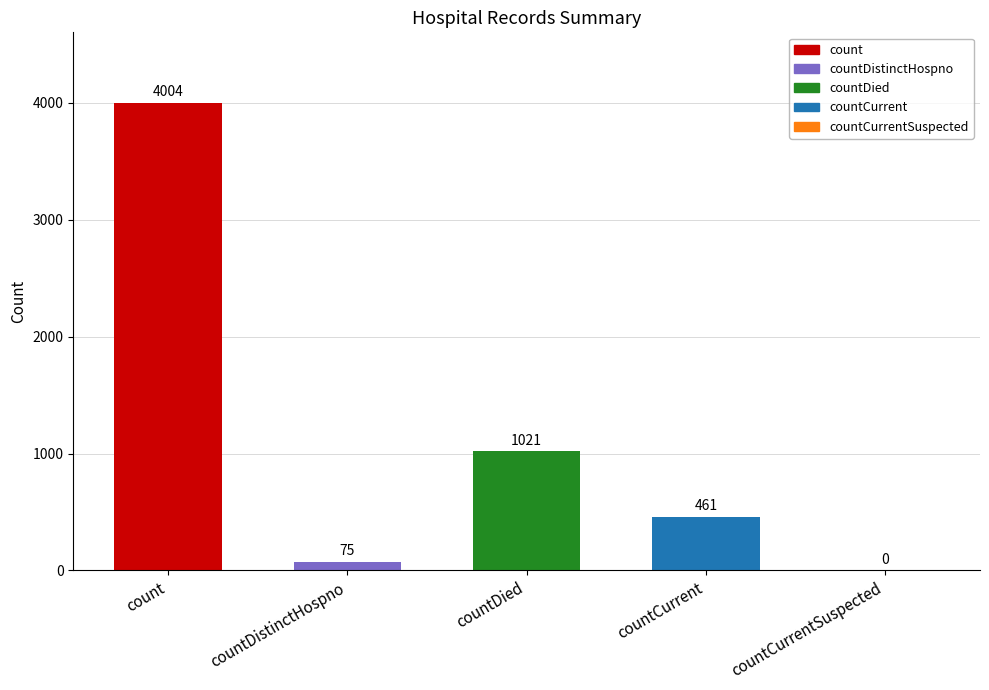

What is the label of the 5th bar from the left?

countCurrentSuspected